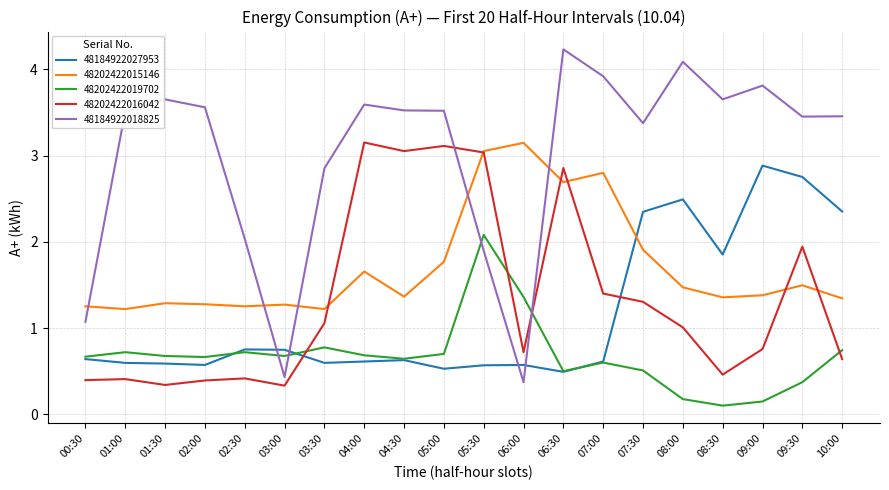

After their last crossing, which series has the higher values: 48202422015146 or 48184922018825?

48184922018825